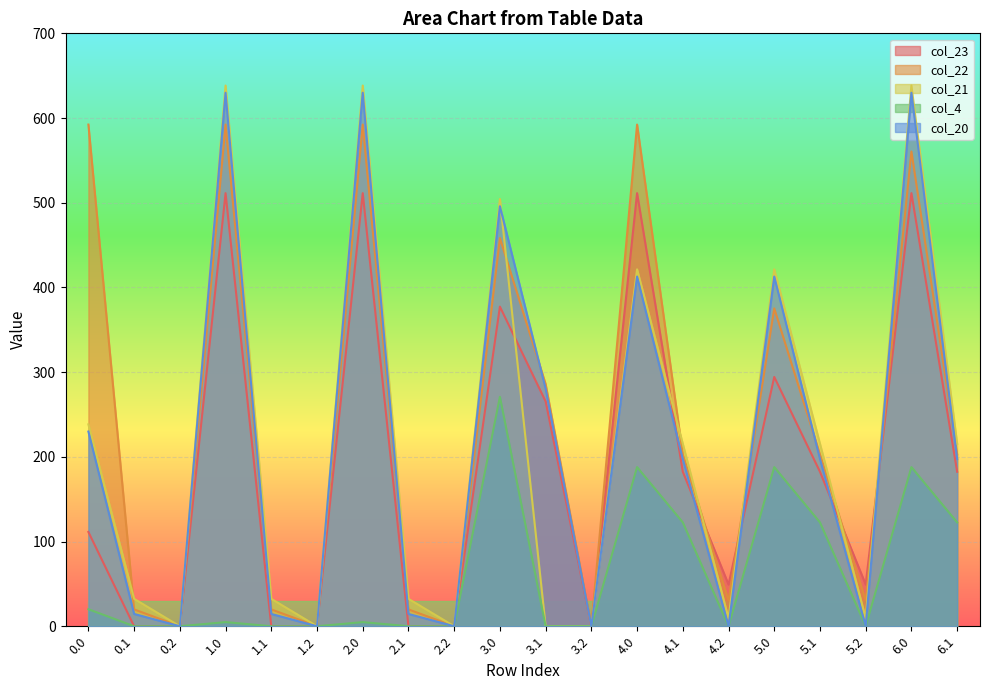

How many lines are shown in the chart?

5